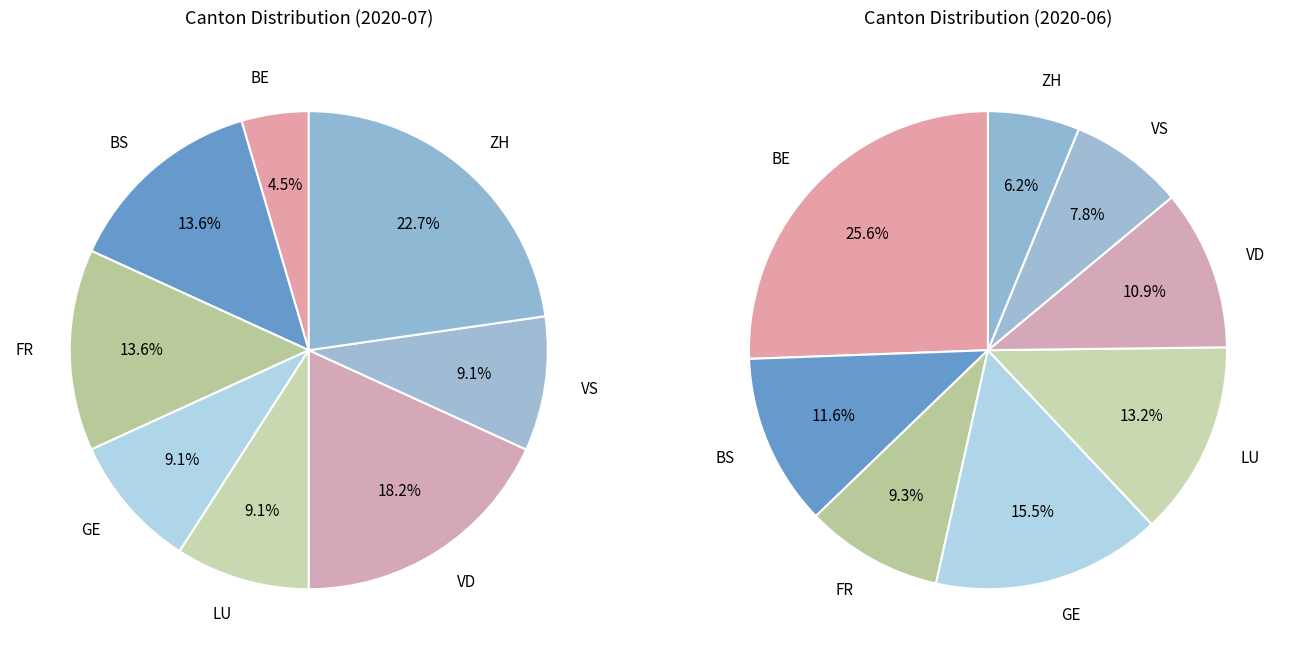

Does any single category account for the majority?

No